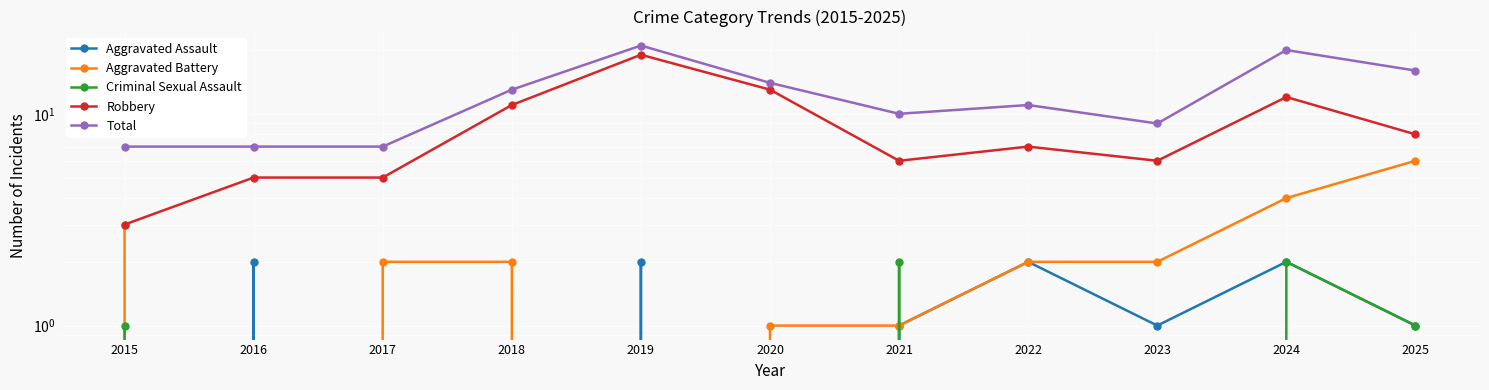

At how many categories does at least one series exceed 0?

11